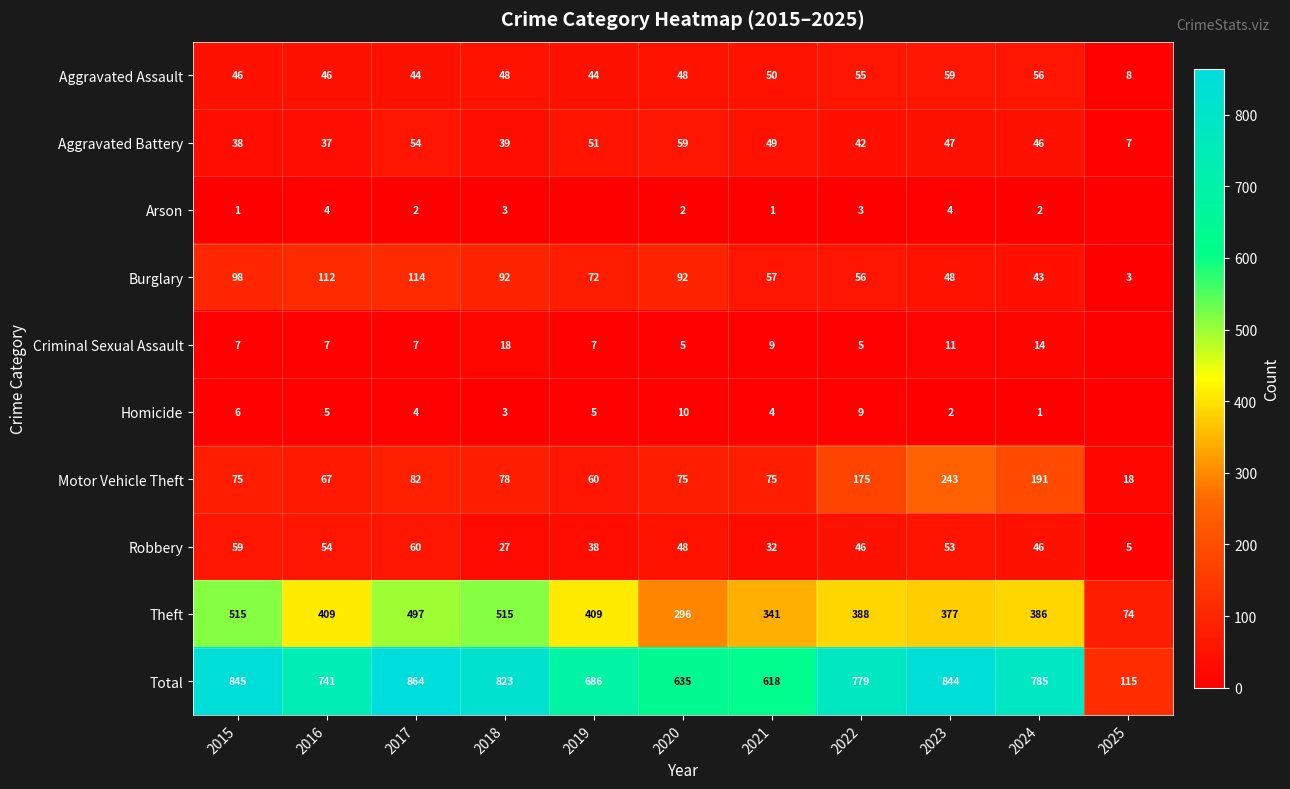

What is the difference between the Aggravated Battery values at 2020 and 2018?

20